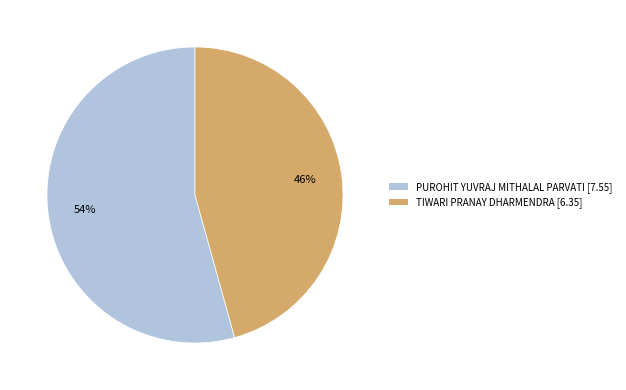

Which category has the smallest portion of the pie?

TIWARI PRANAY DHARMENDRA